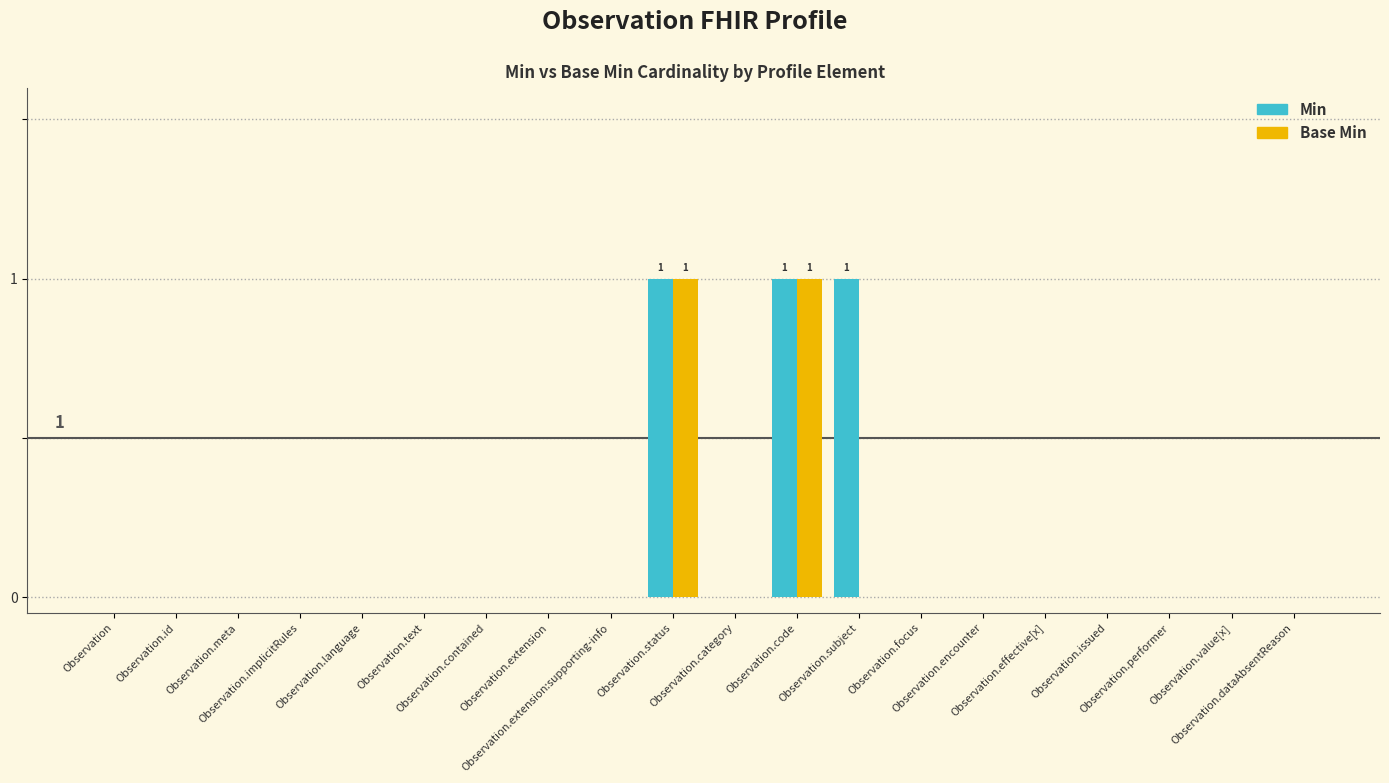

At which label does Min reach its peak?

Observation.status